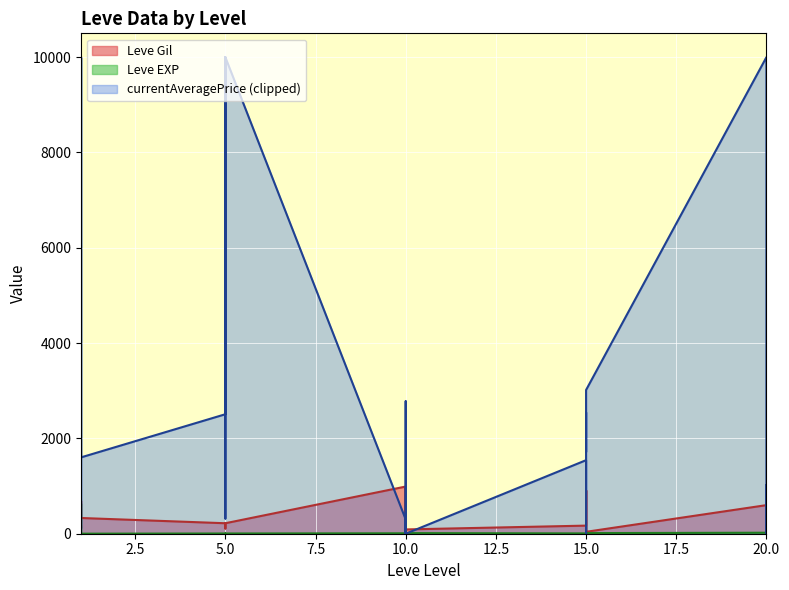

What is the sum of all Leve EXP values?

1534